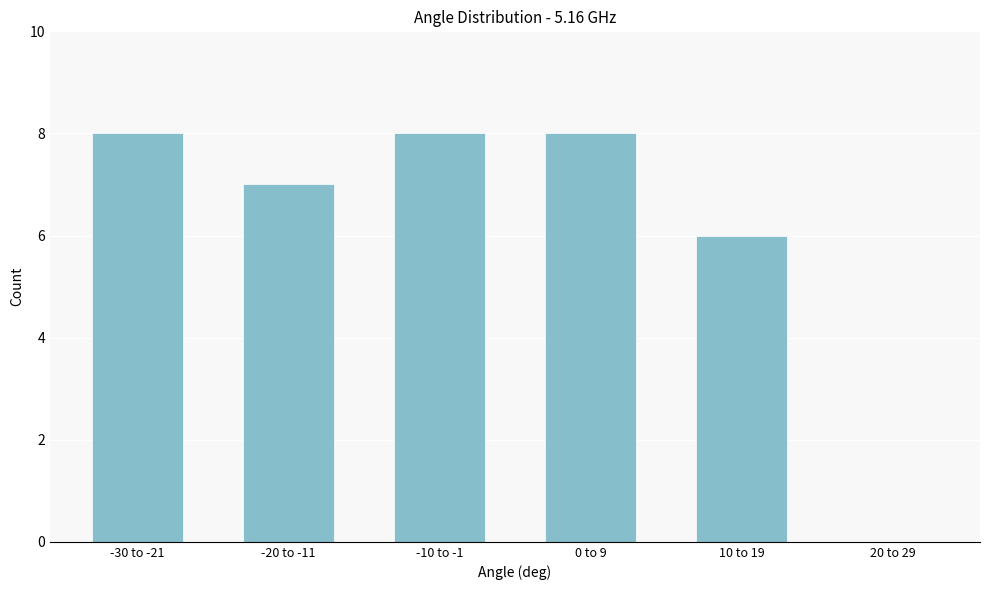

Reading left to right, what are all the values shown in this chart?

-30 to -21=8	-20 to -11=7	-10 to -1=8	0 to 9=8	10 to 19=6	20 to 29=0